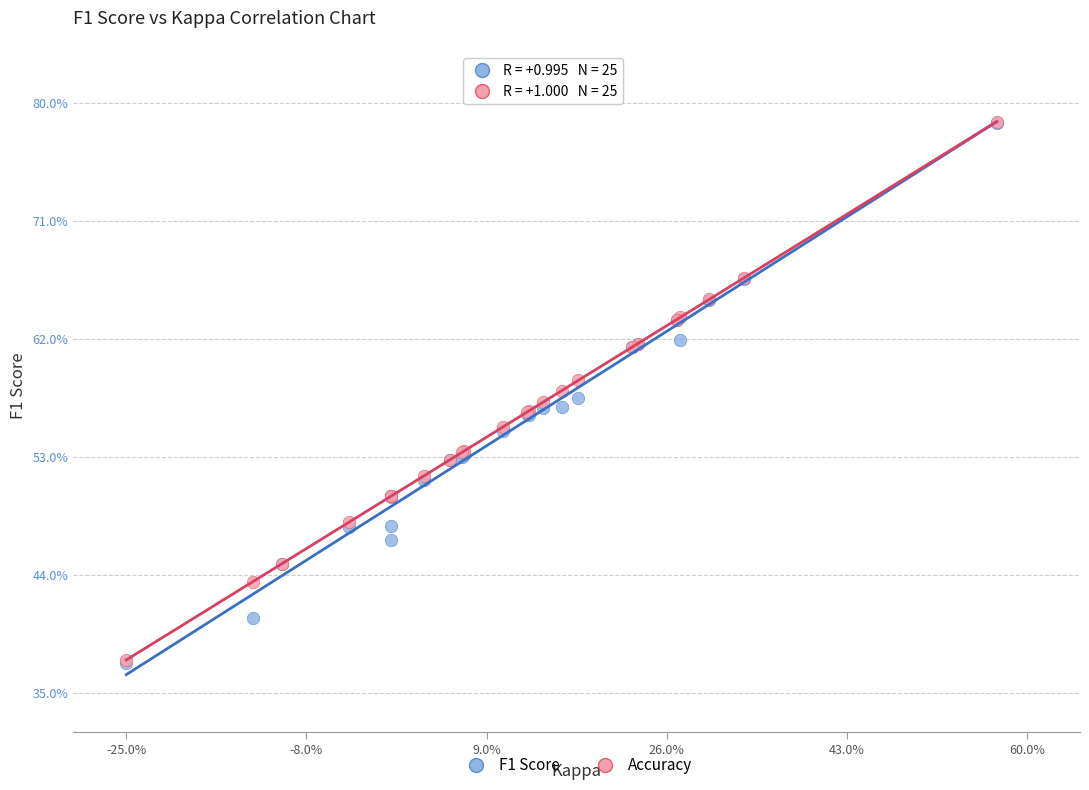

What are all the series names shown in the legend?

F1 Score, Accuracy